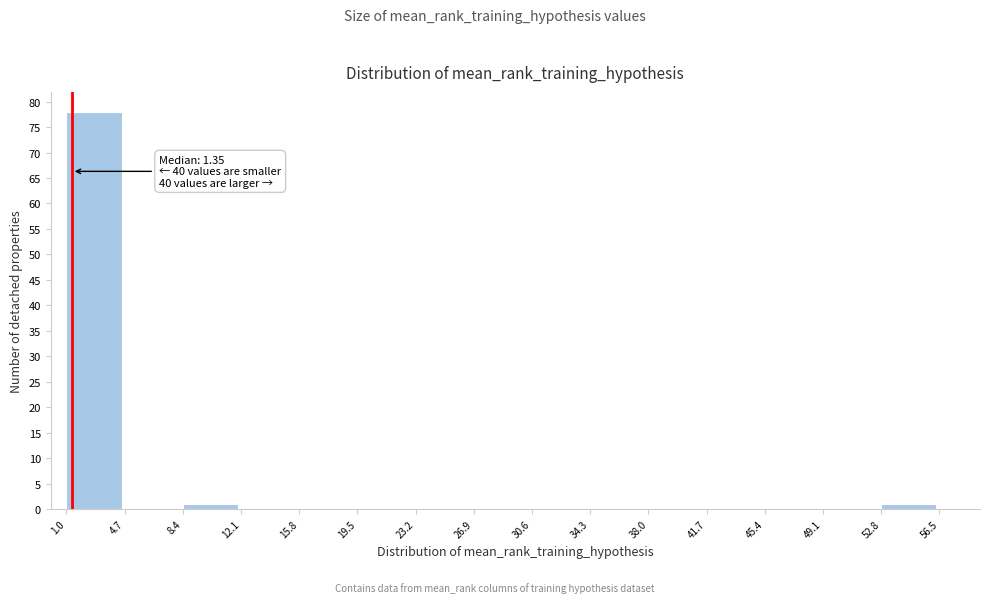

Over which range of the x-axis is the bar tallest?

1.0 to 4.7